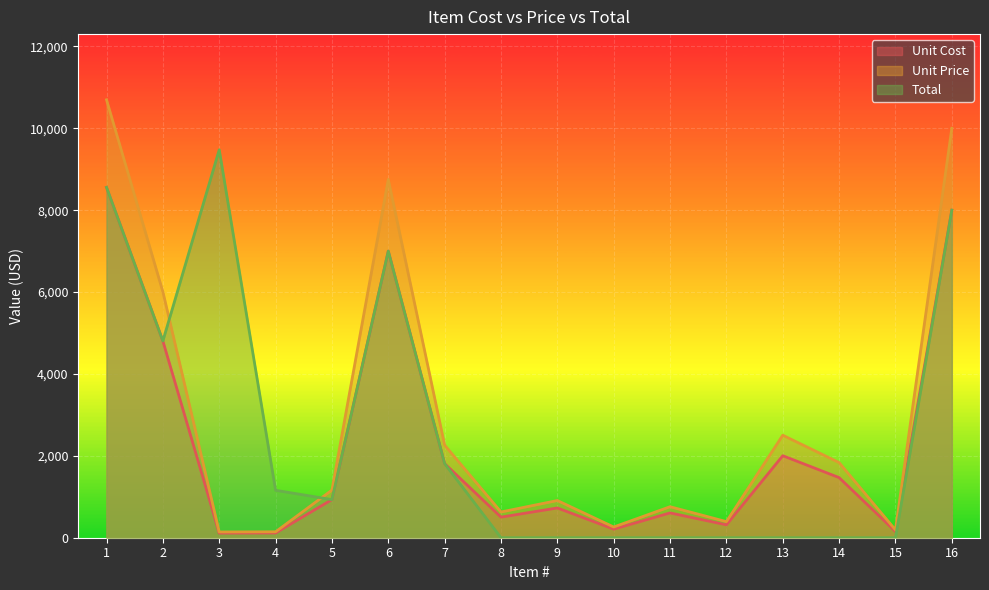

True or false: Unit Cost and Unit Price cross at least once.

False